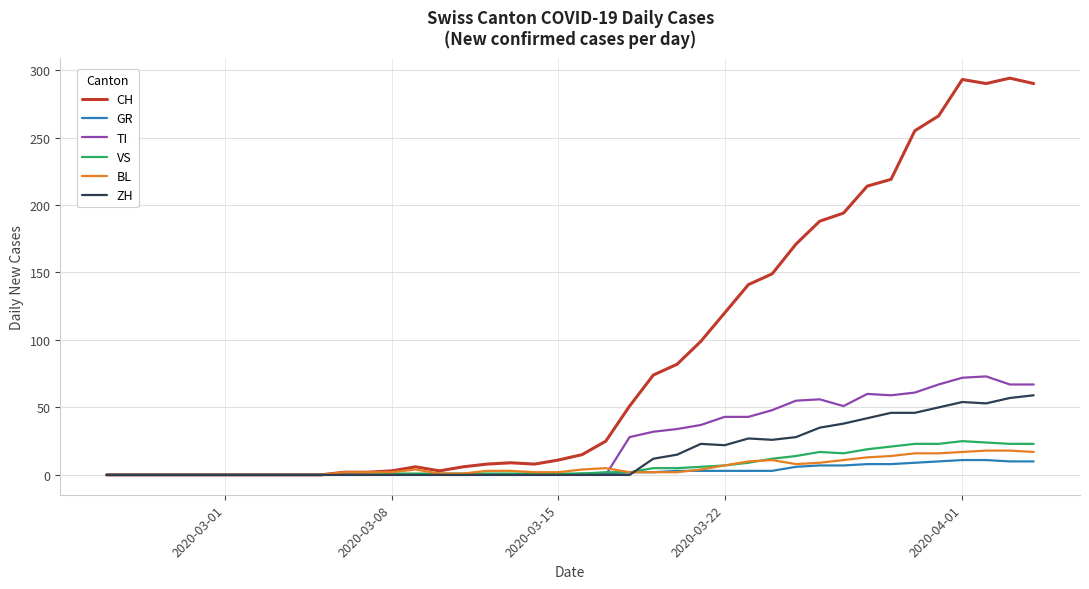

Which series has the largest range (max minus min)?

CH